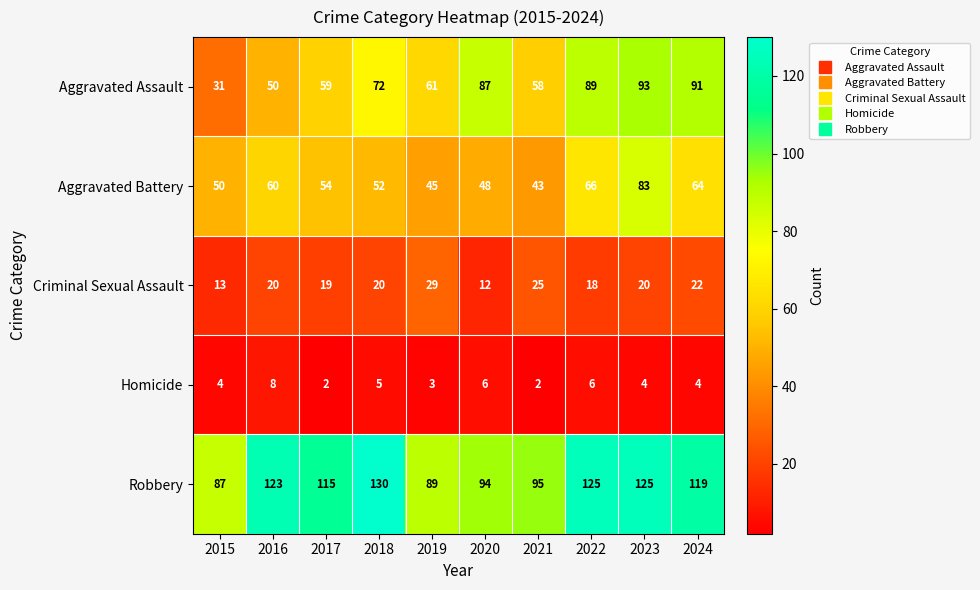

What is the difference between the maximum and second lowest values in the Robbery series?

41